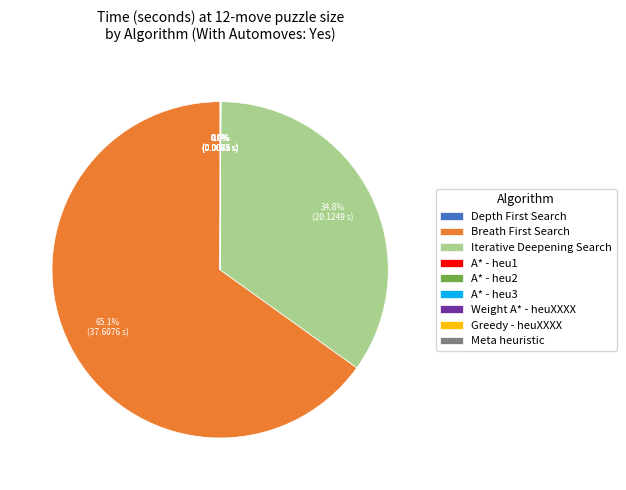

To the nearest percent, what is the average slice percentage?

11%